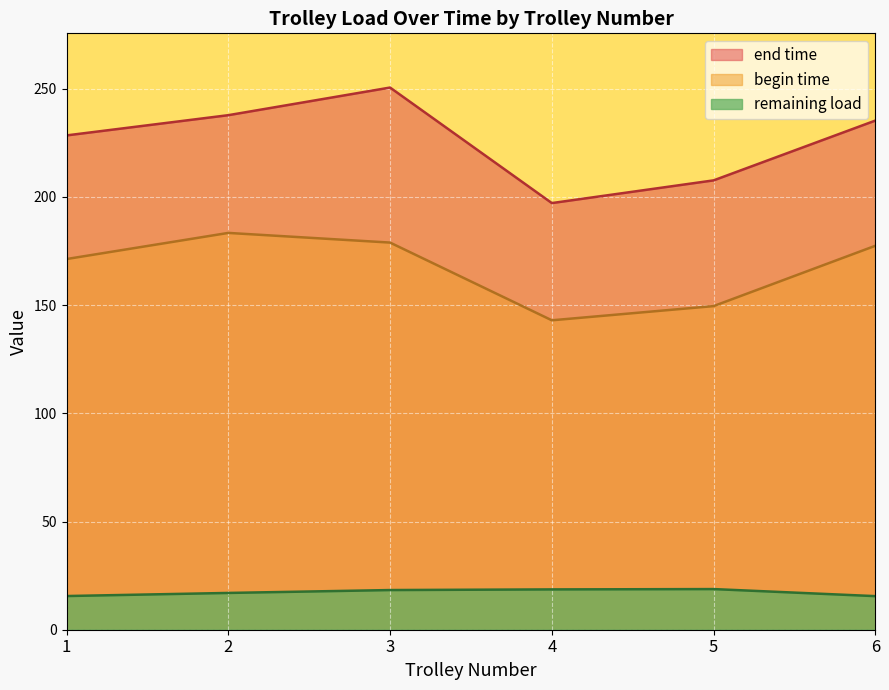

Between 3 and 6, which is larger?

3